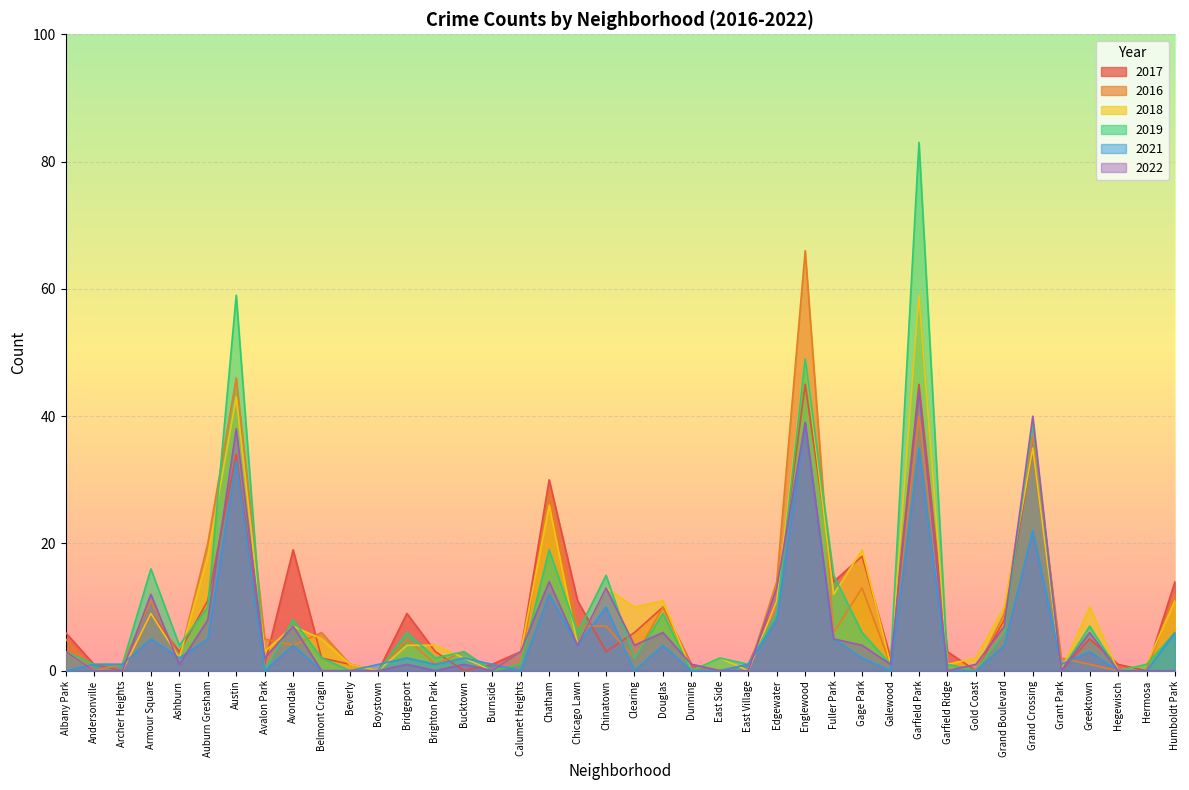

At how many categories does at least one series exceed 14?

11